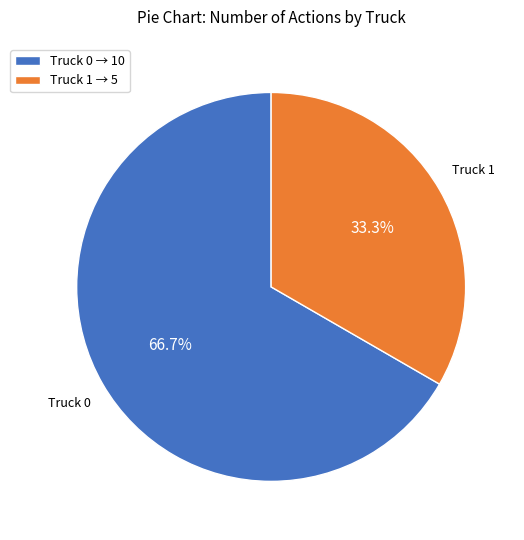

How many segments does this pie chart have?

2